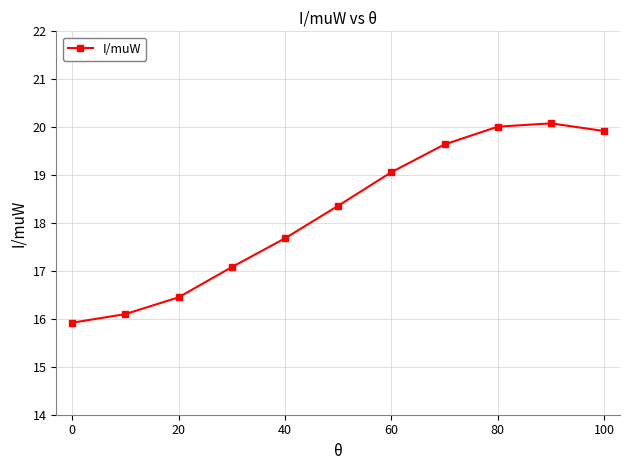

True or false: there are more than 2 points higher than both neighbors.

False